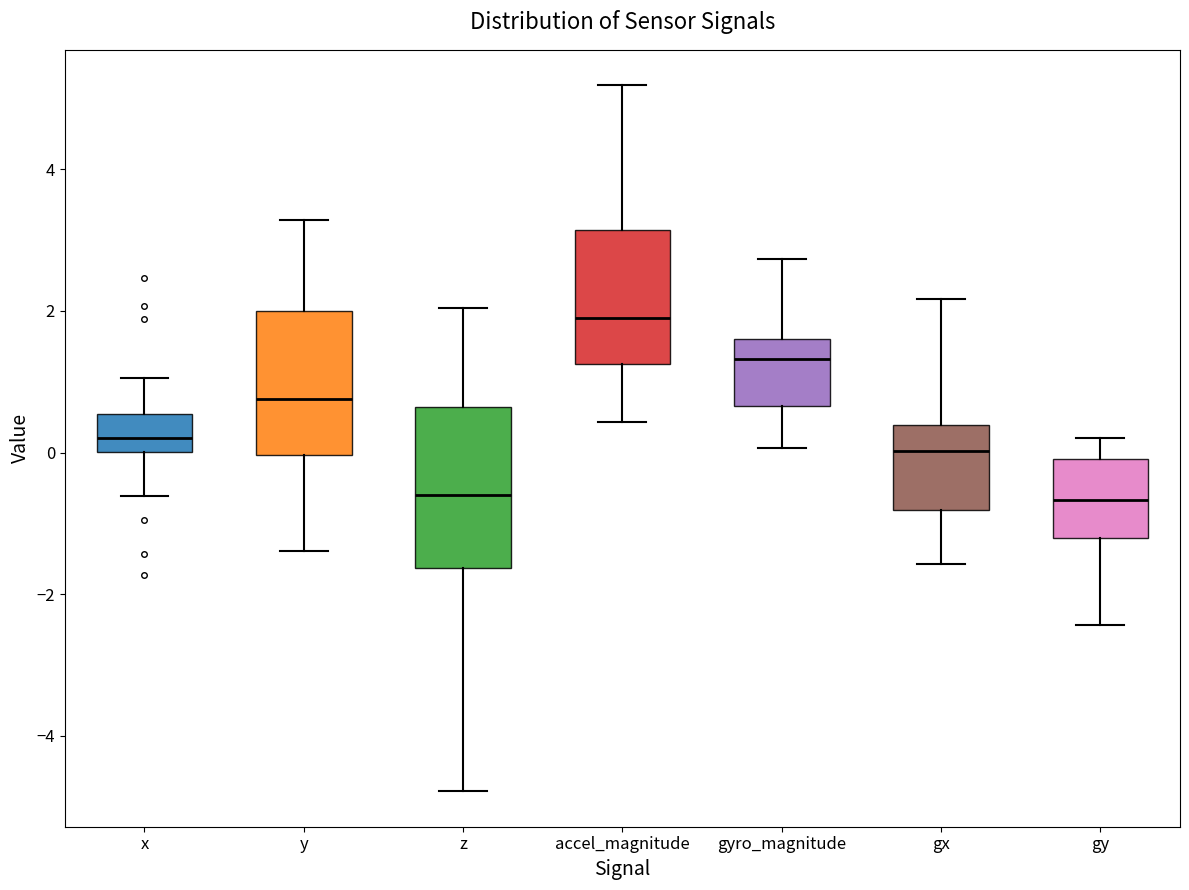

Which box is the tallest, from its lower edge to its upper edge?

z